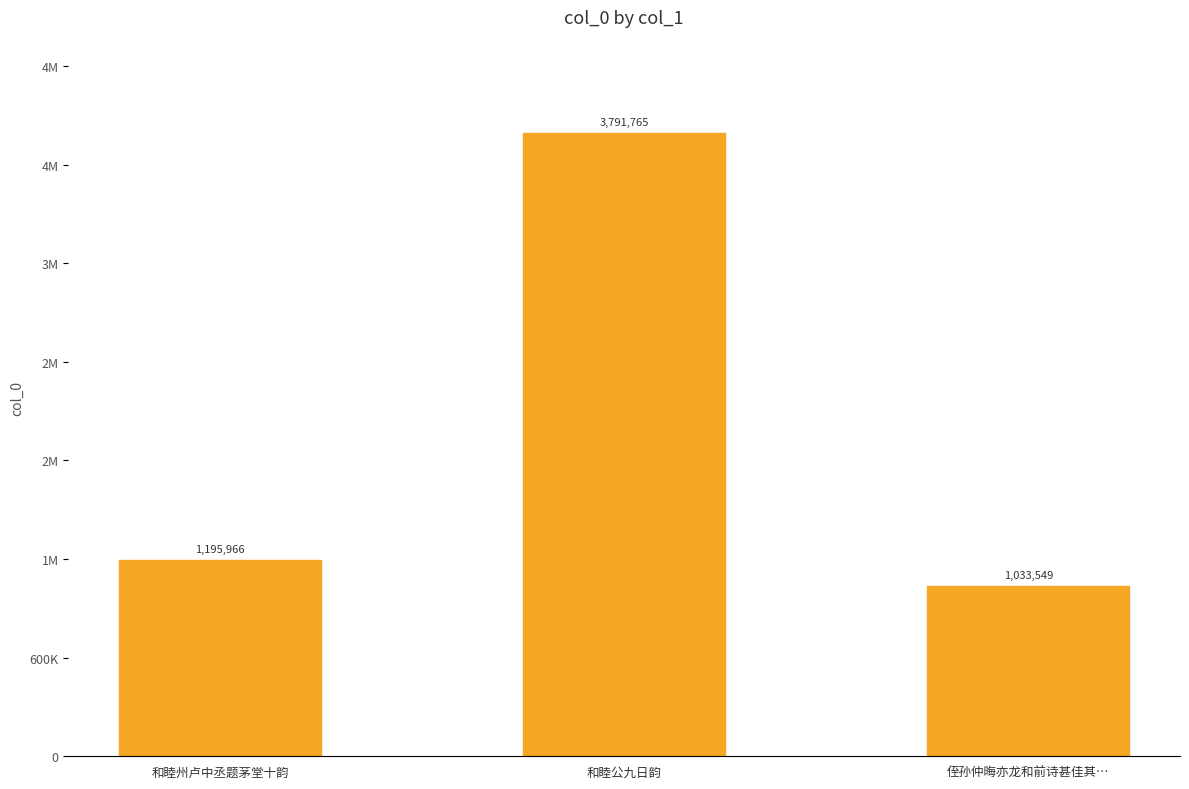

What is the ratio of the value at 和睦公九日韵 to the value at 侄孙仲晦亦龙和前诗甚佳其…?

3.7